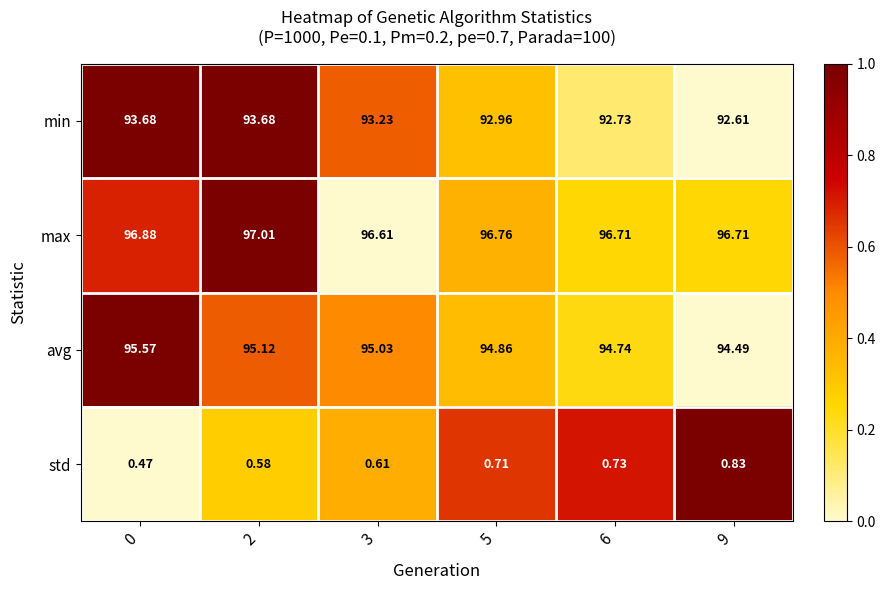

How many series are shown in this chart?

4